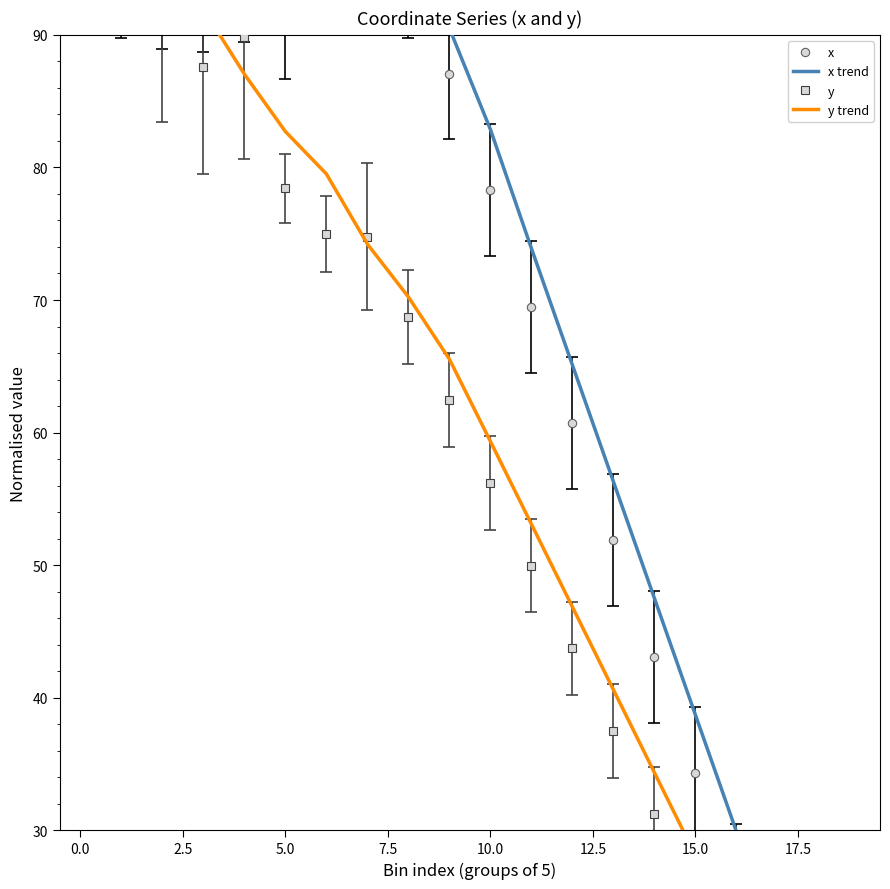

Between −2.5 and 13, which series saw the biggest shift?

y